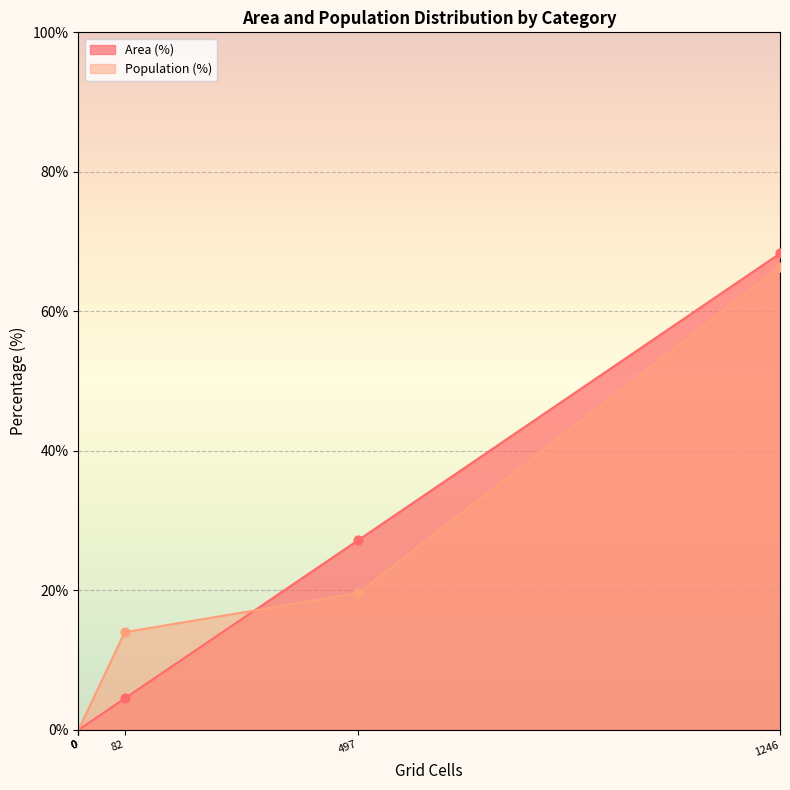

What are all the series names shown in the legend?

Area (%), Population (%)